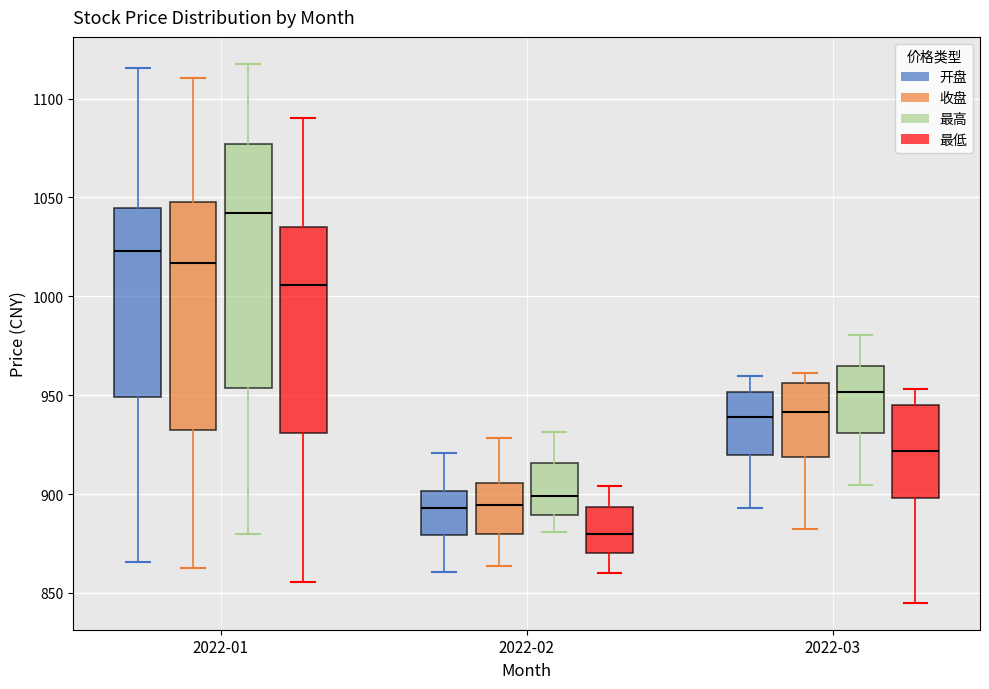

Which box has the highest median line?

2022-01 (最高)